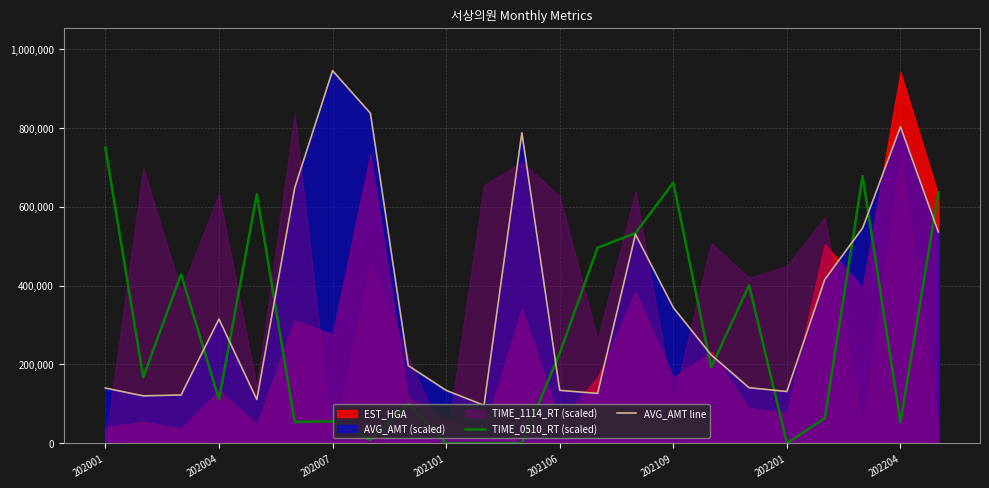

Reading right to left, extract all data points from this chart.

TIME_0510_RT (scaled): 636750.0	53100.0	677850.0	63225.0	0.0	400650.0	192525.0	661050.0	533025.0	496125.0	228225.0	0.0	0.0	0.0	99975.0	7875.0	55575.0	54075.0	631575.0	111075.0	428550.0	167475.0	750000.0
AVG_AMT line: 535955.0	802830.0	546000.0	415205.0	131250.0	140875.0	224000.0	344155.0	529900.0	126385.0	134155.0	787500.0	96250.0	134155.0	196875.0	837095.0	945000.0	647500.0	110845.0	315000.0	122500.0	120155.0	140000.0